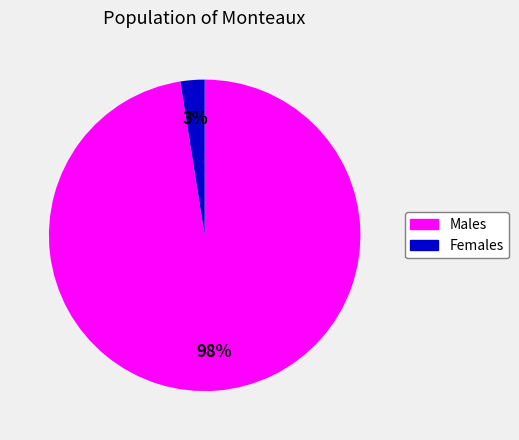

Count the number of slices in the pie.

2